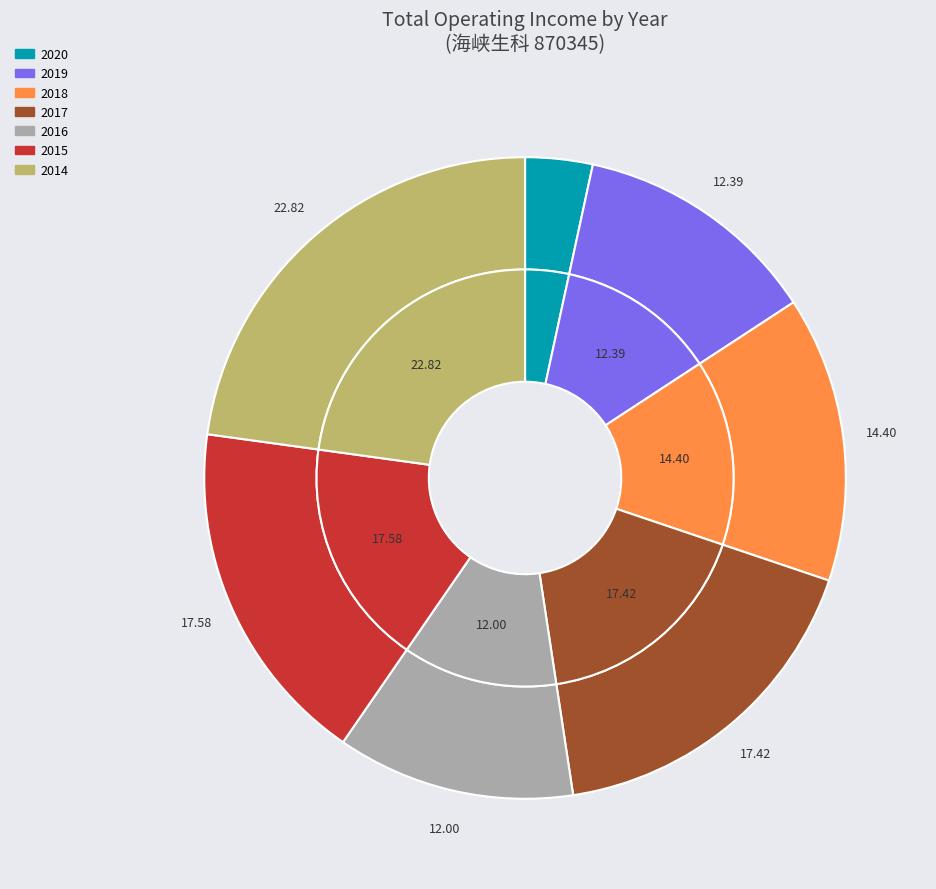

To the nearest percent, what is the average slice percentage?

14%